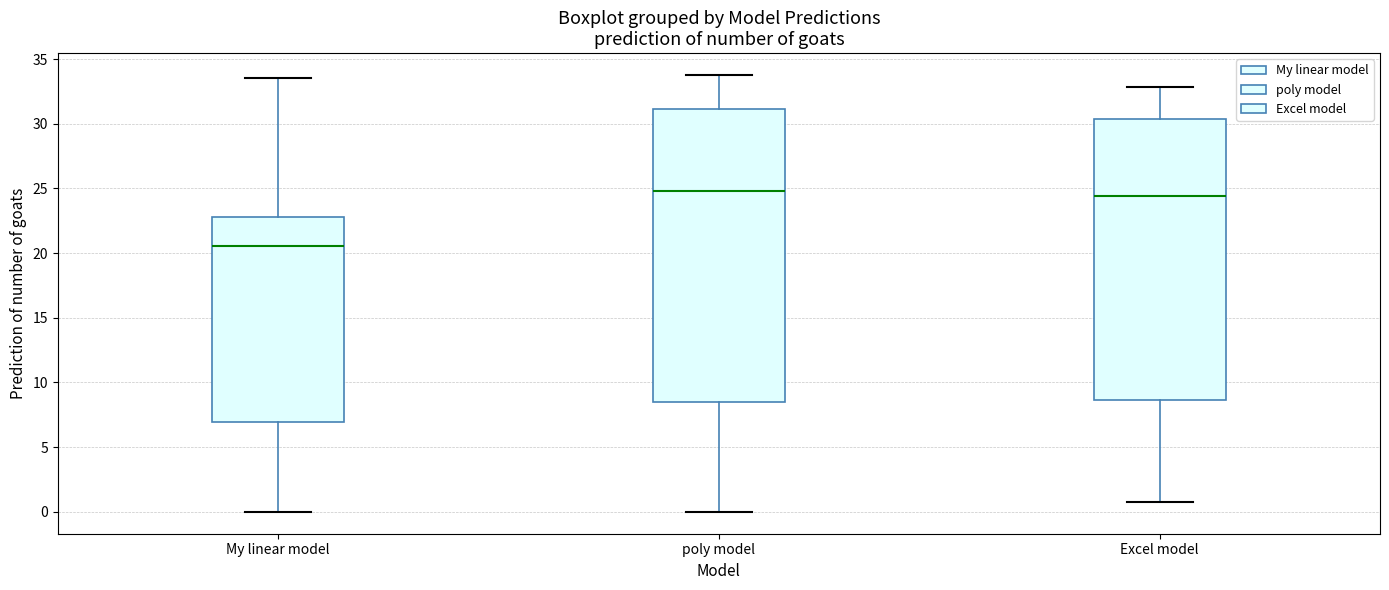

Reading left to right, read every box against the y-axis: the position of its median line, the range the box covers, and the ends of its whiskers. The values are not printed on the chart, so give them approximately, as read against the axis.

My linear model: median 20.5, box 7.0 to 23.0, whiskers 0.0 to 33.5
poly model: median 25.0, box 8.5 to 31.0, whiskers 0.0 to 34.0
Excel model: median 24.5, box 8.5 to 30.5, whiskers 0.5 to 33.0